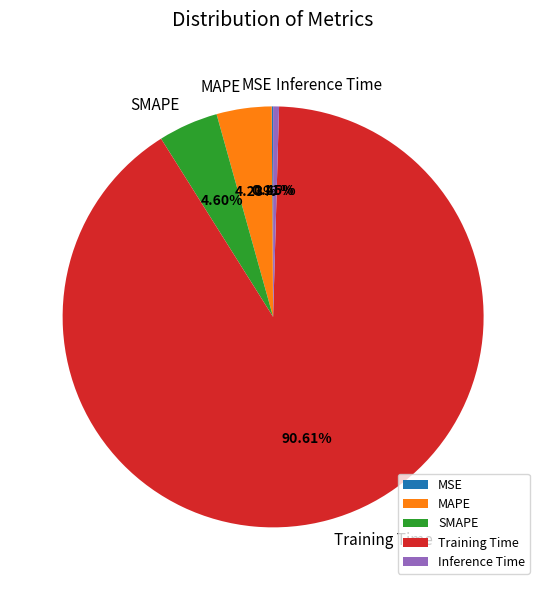

Which category accounts for the majority?

Training Time